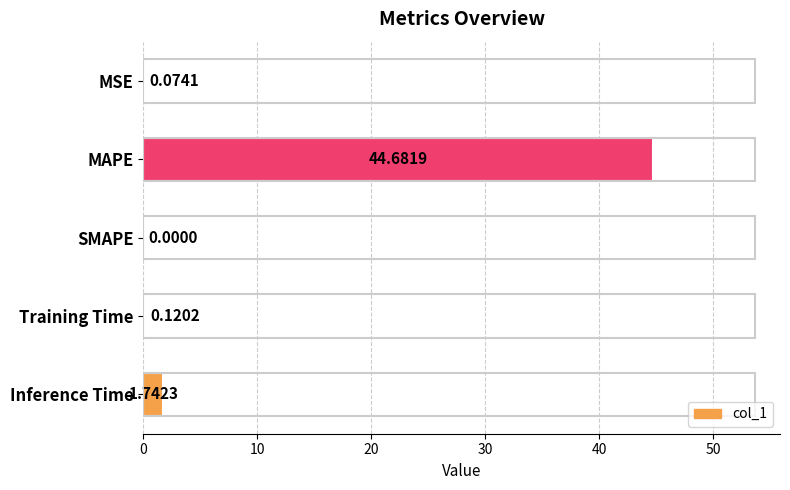

Between Training Time and Inference Time, which is larger?

Inference Time